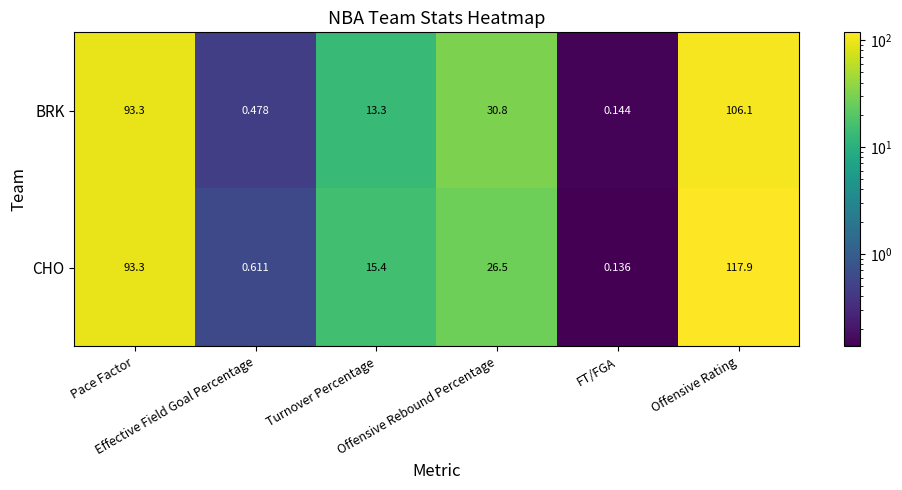

Which series has the largest total across all categories?

CHO